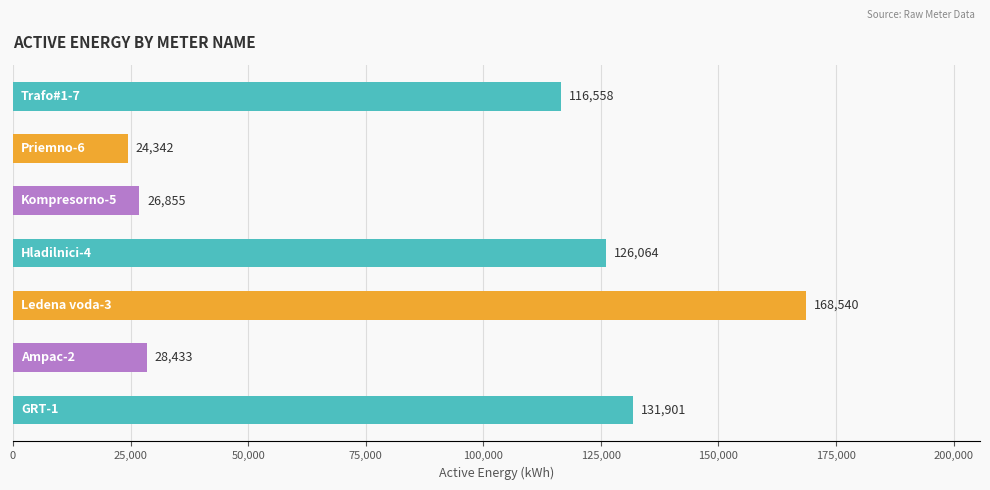

What is the greatest value displayed?

168540.1